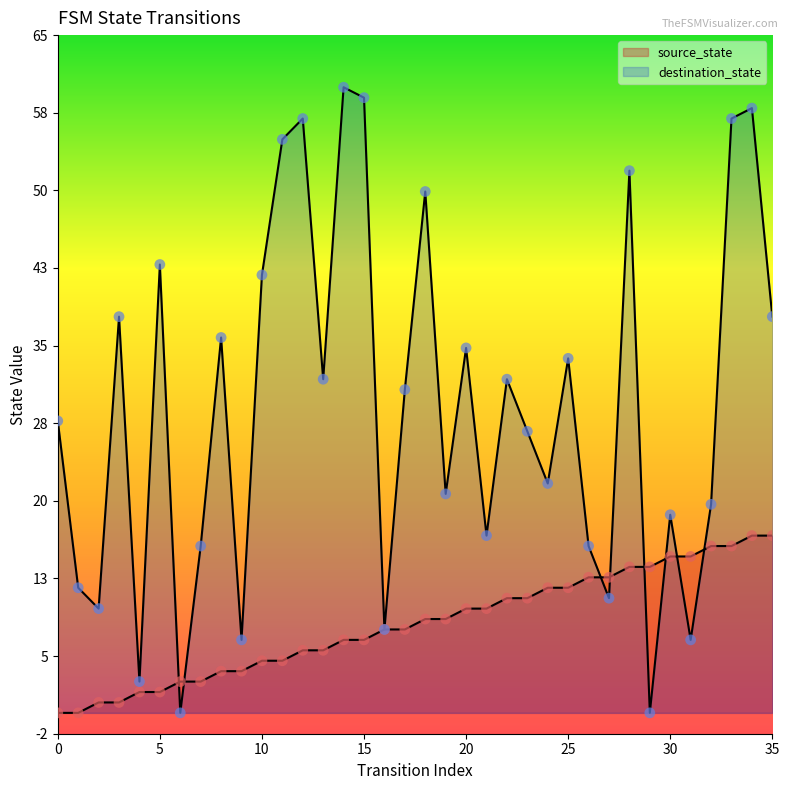

At which category is the sum across all series the highest?

34